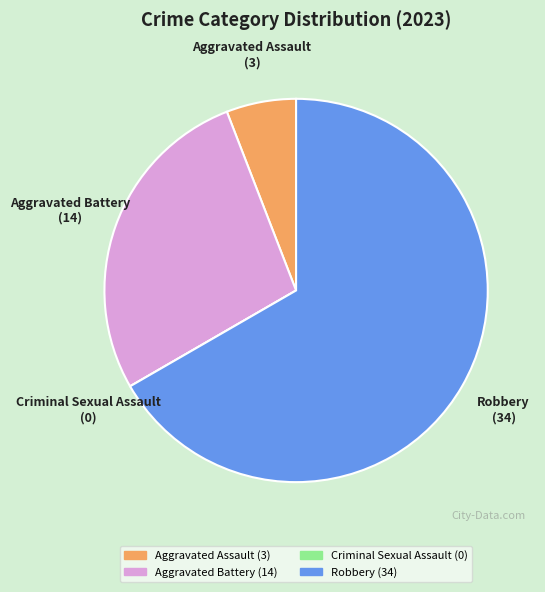

The Aggravated Assault slice represents 6% of the pie. True or false?

True